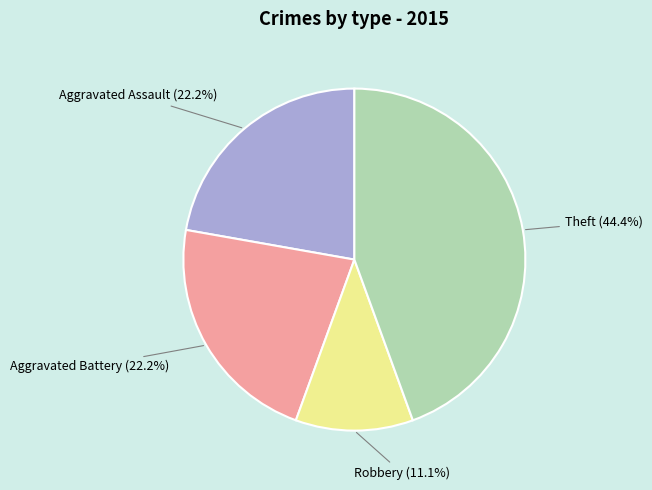

Does any single category account for the majority?

No